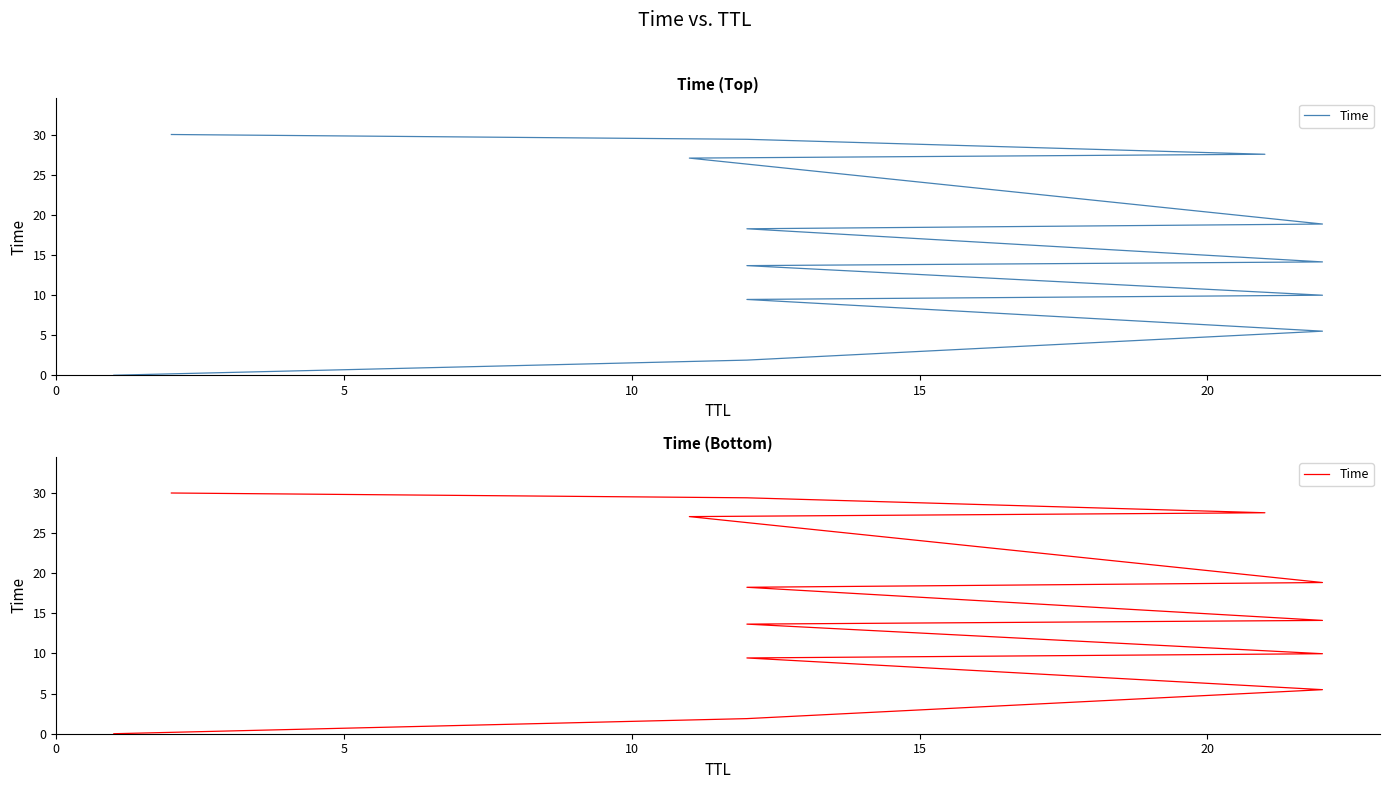

True or false: the data has more than 1 interior local peaks.

False